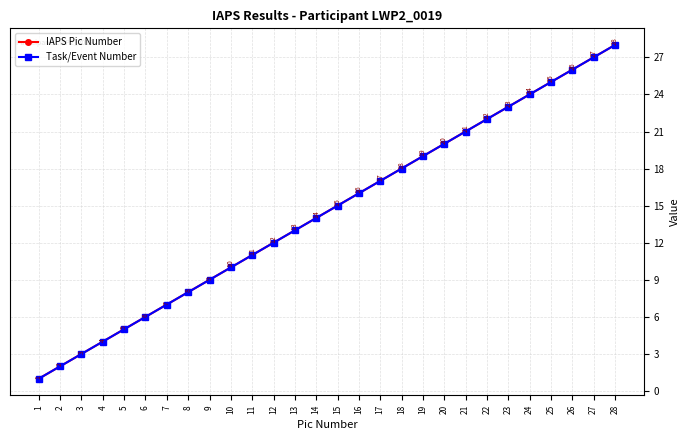

Is this an area chart (filled region under the line)?

No